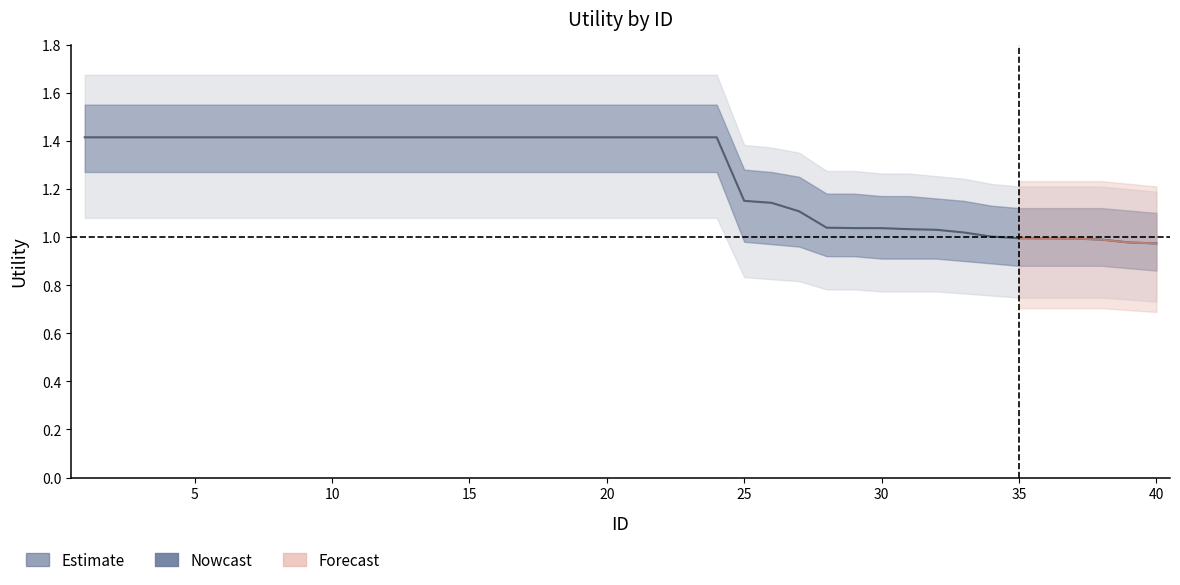

At which category does the chart reach its minimum across all series?

40